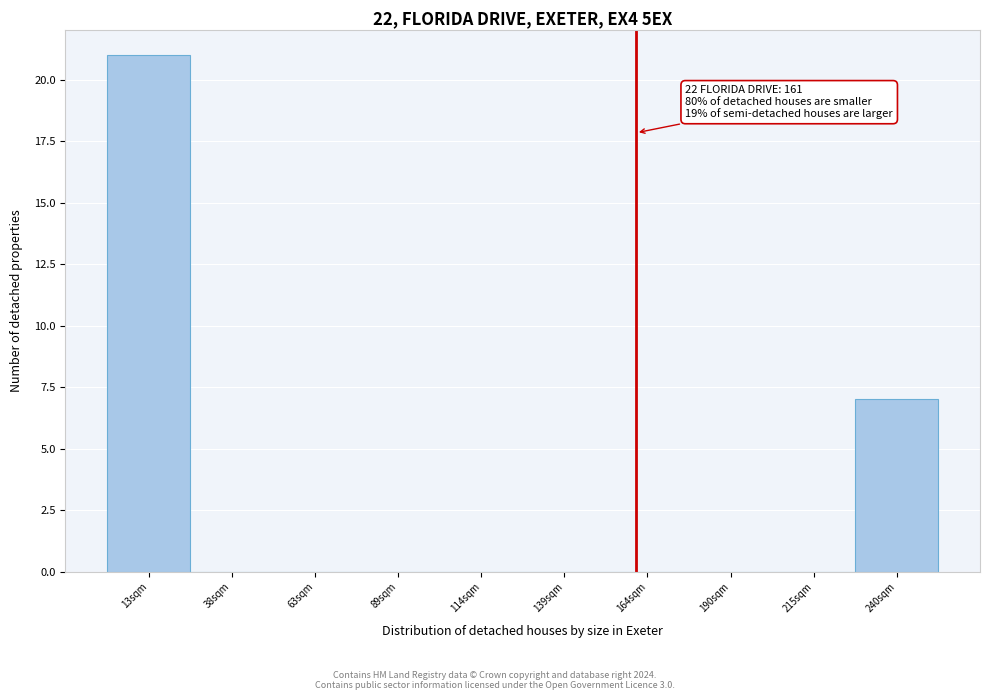

Which range on the x-axis has the tallest bar?

0 to 25